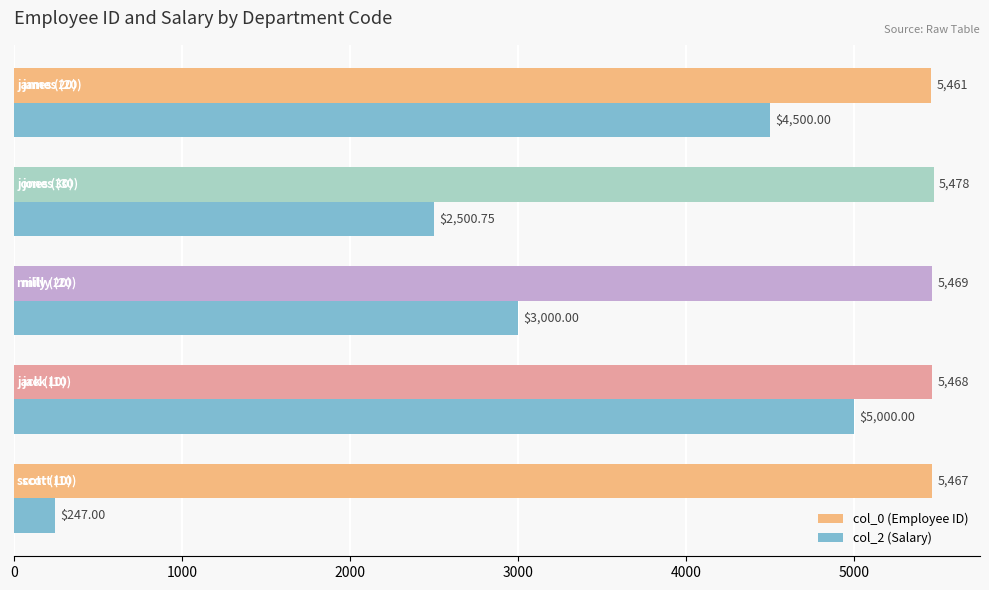

Which series has the largest range (max minus min)?

col_2 (Salary)